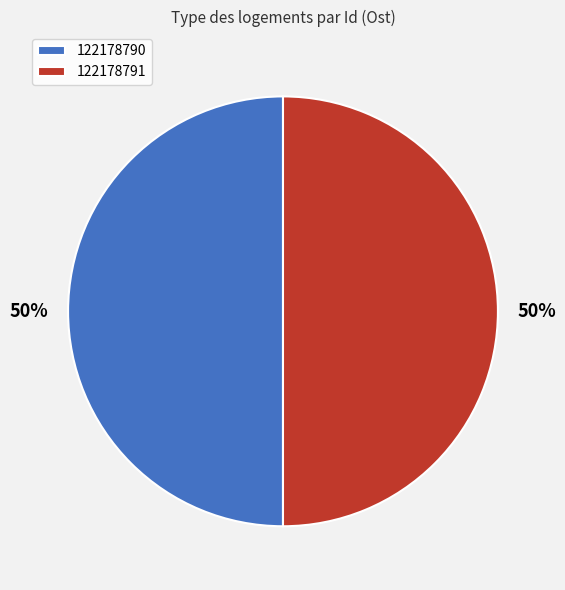

True or false: 122178791 accounts for 61% of the total.

False